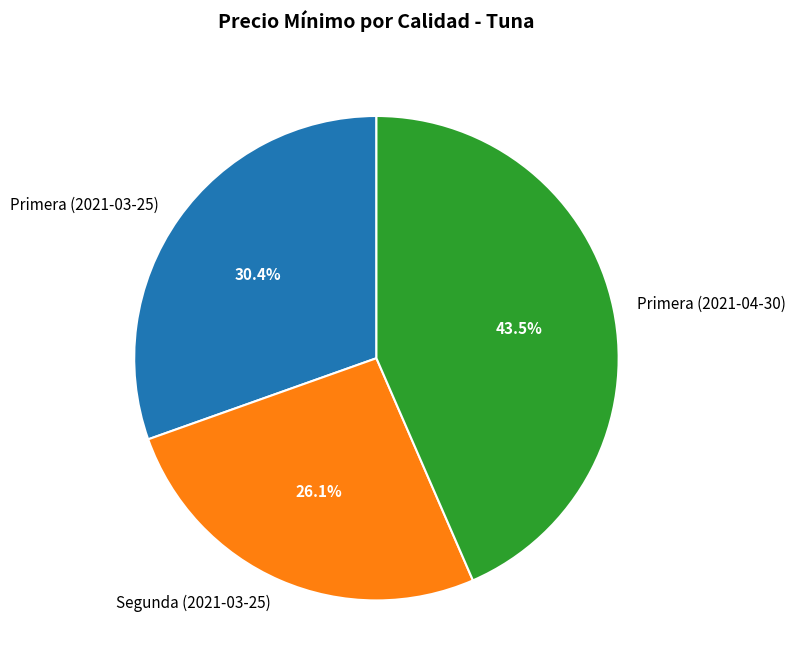

To the nearest percent, what is the combined percentage of Primera (2021-03-25) and Primera (2021-04-30)?

74%